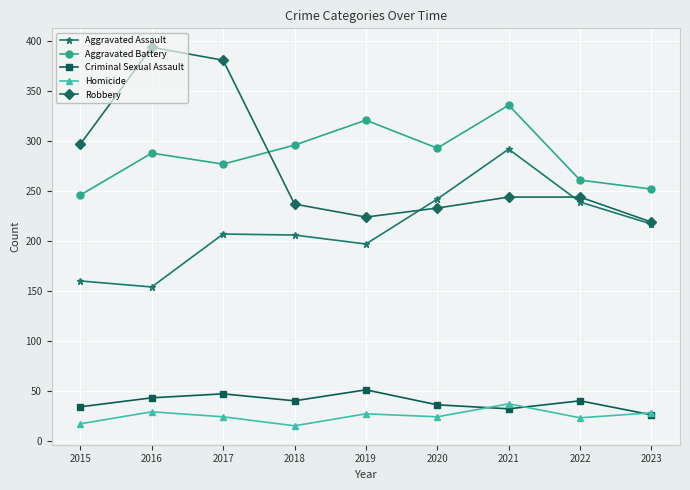

True or false: Robbery and Aggravated Battery cross at least once.

True